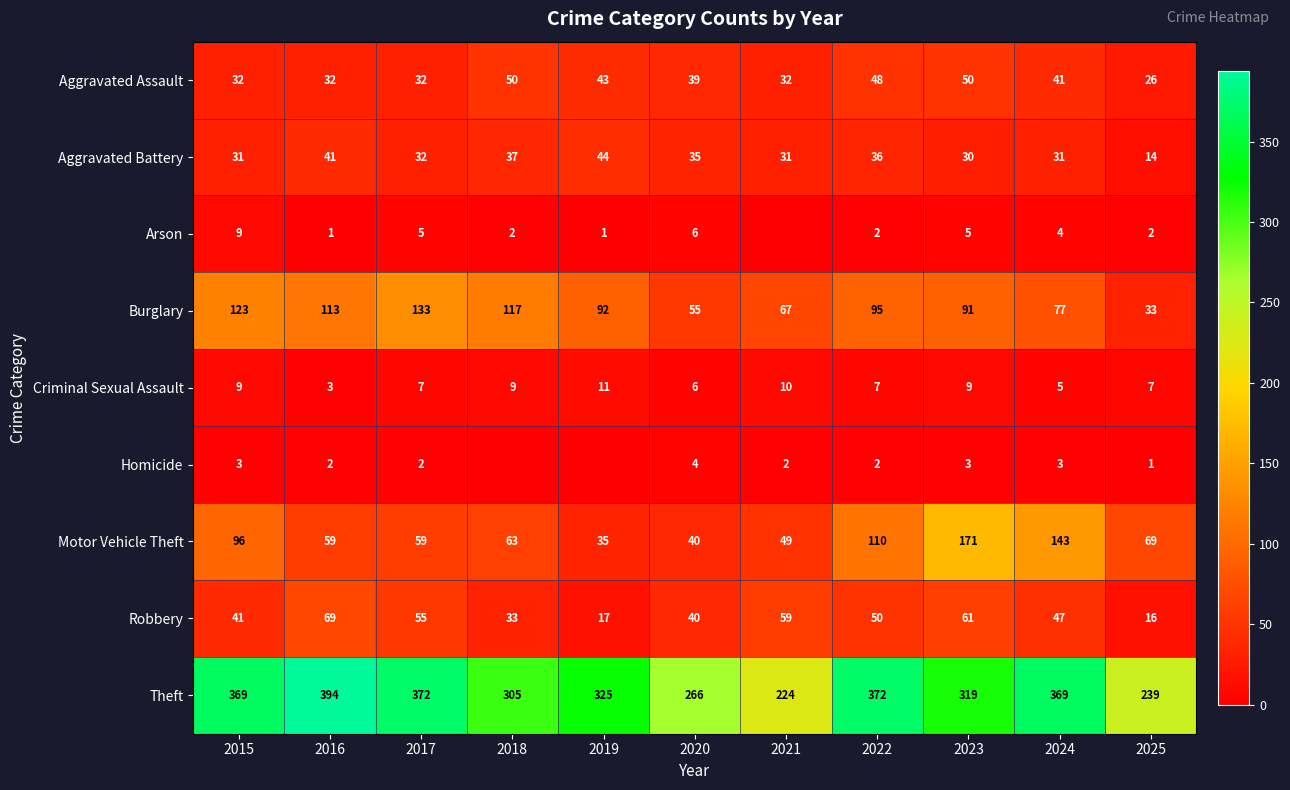

The value of Arson at 2023 is 7. True or false?

False